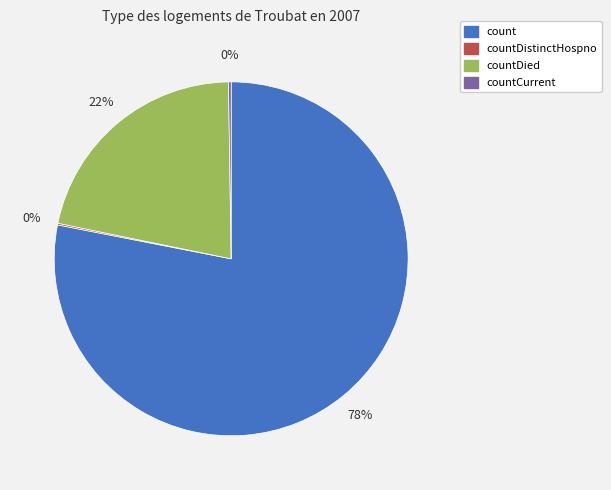

What is the ratio of the value at countDied to the value at count?

0.3